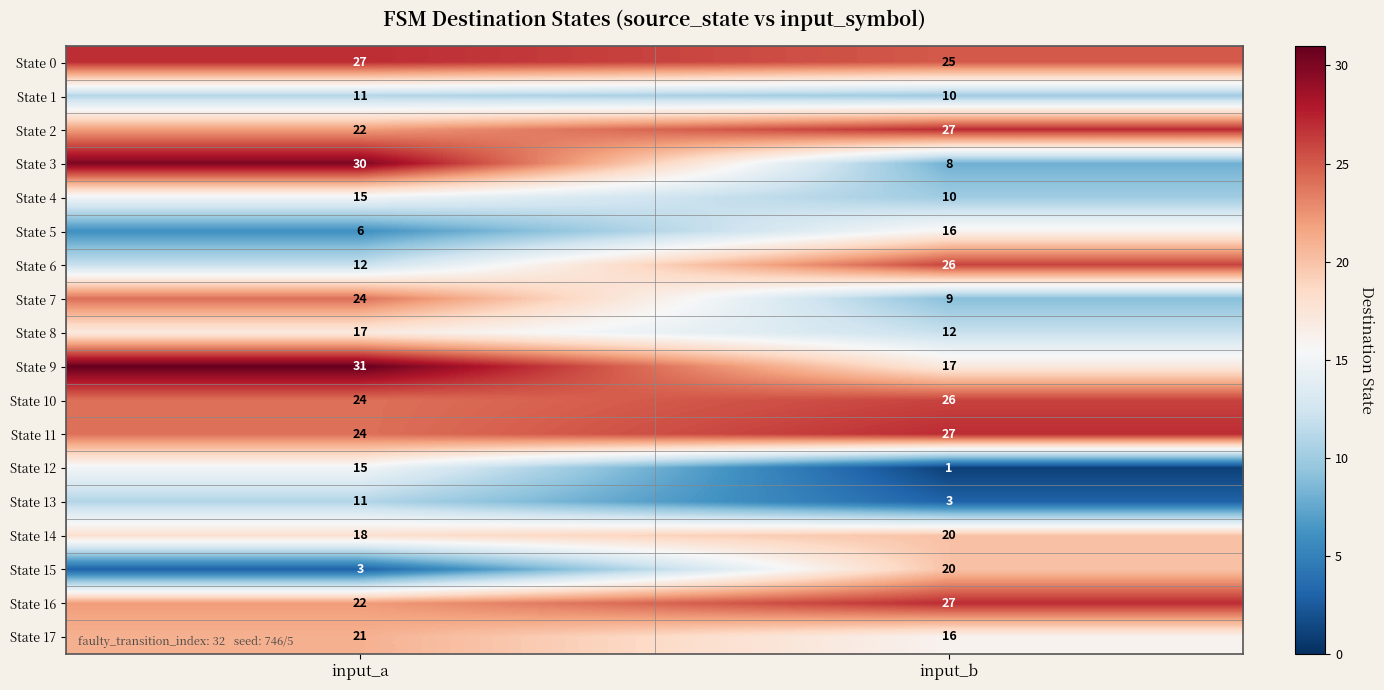

Is it true that State 2 equals 22 at input_a?

True